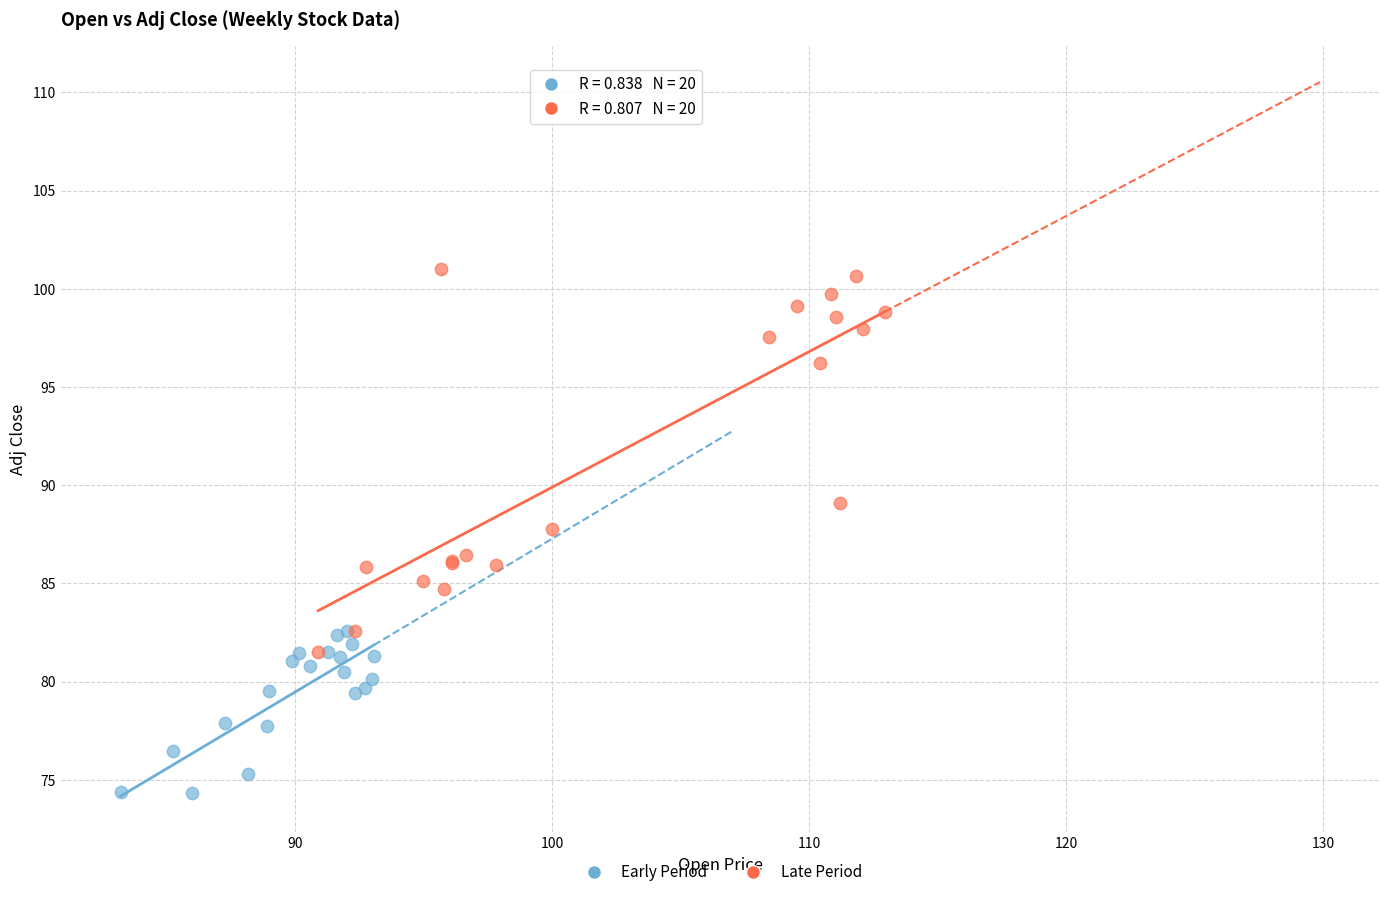

Which series has the widest spread of Y values?

Late Period